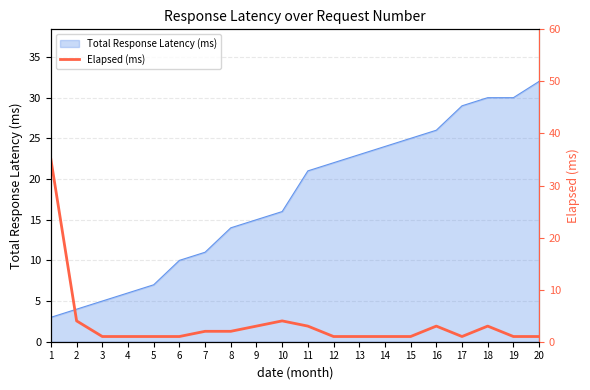

Is it true that Total Response Latency (ms) equals 31 at 12?

False